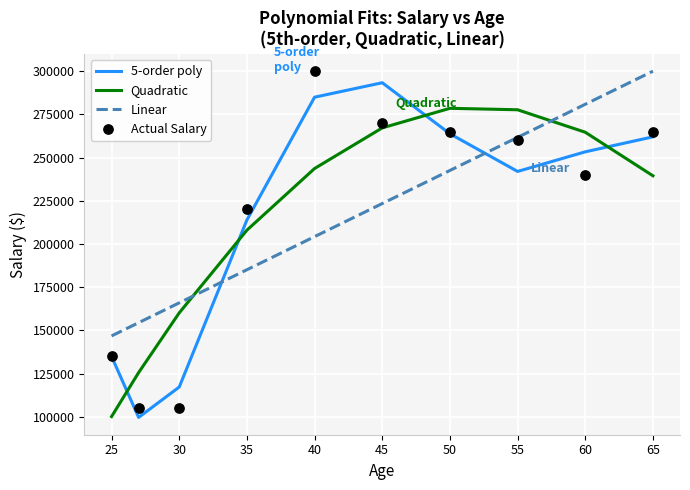

What is the total value across all series at 30?

548456.3